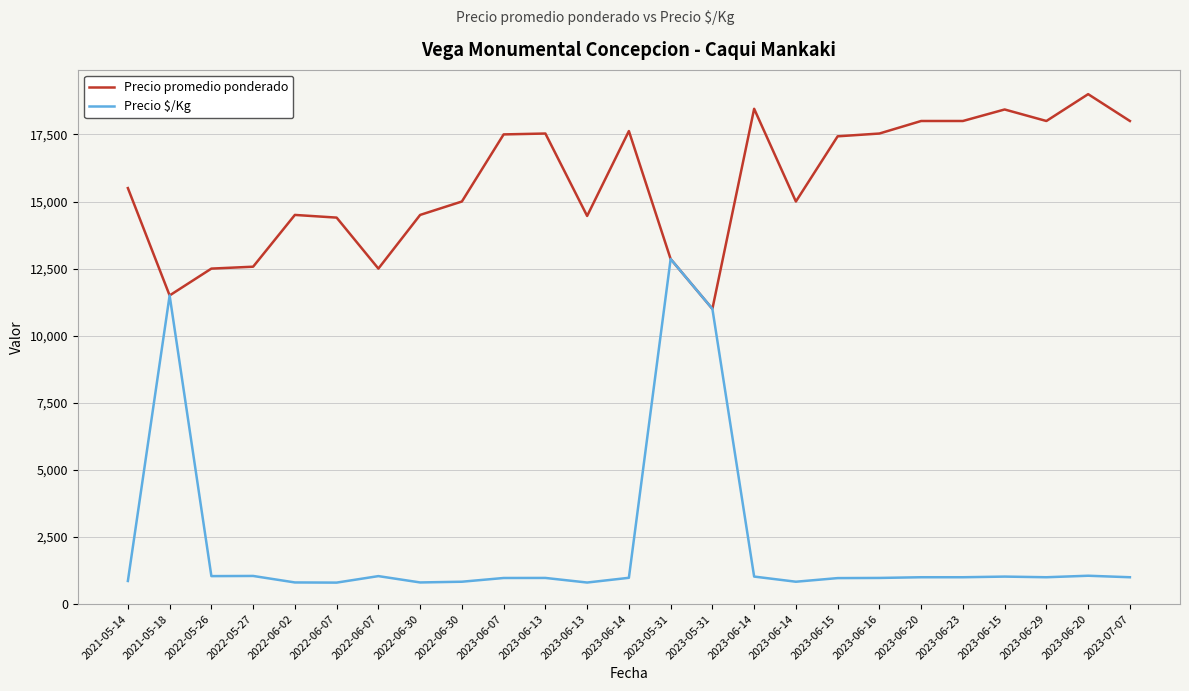

What are all the series names shown in the legend?

Precio promedio ponderado, Precio $/Kg